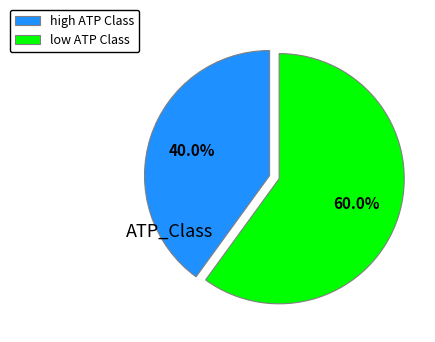

To the nearest percent, what is the average slice percentage?

50%